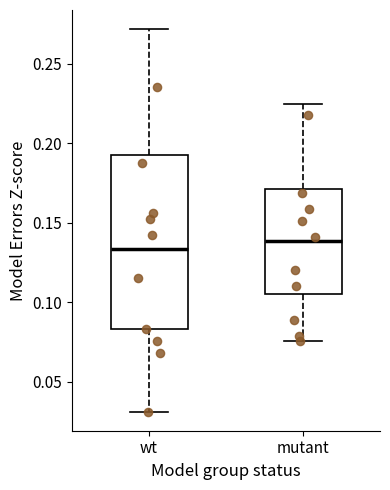

Reading left to right, transcribe this box plot: for each box, give where its median line is, the range the box spans, and where its two whiskers end, as read against the y-axis. The values are not printed on the chart, so give them approximately, as read against the axis.

wt: median 0.135, box 0.085 to 0.190, whiskers 0.030 to 0.270
mutant: median 0.140, box 0.105 to 0.170, whiskers 0.075 to 0.225